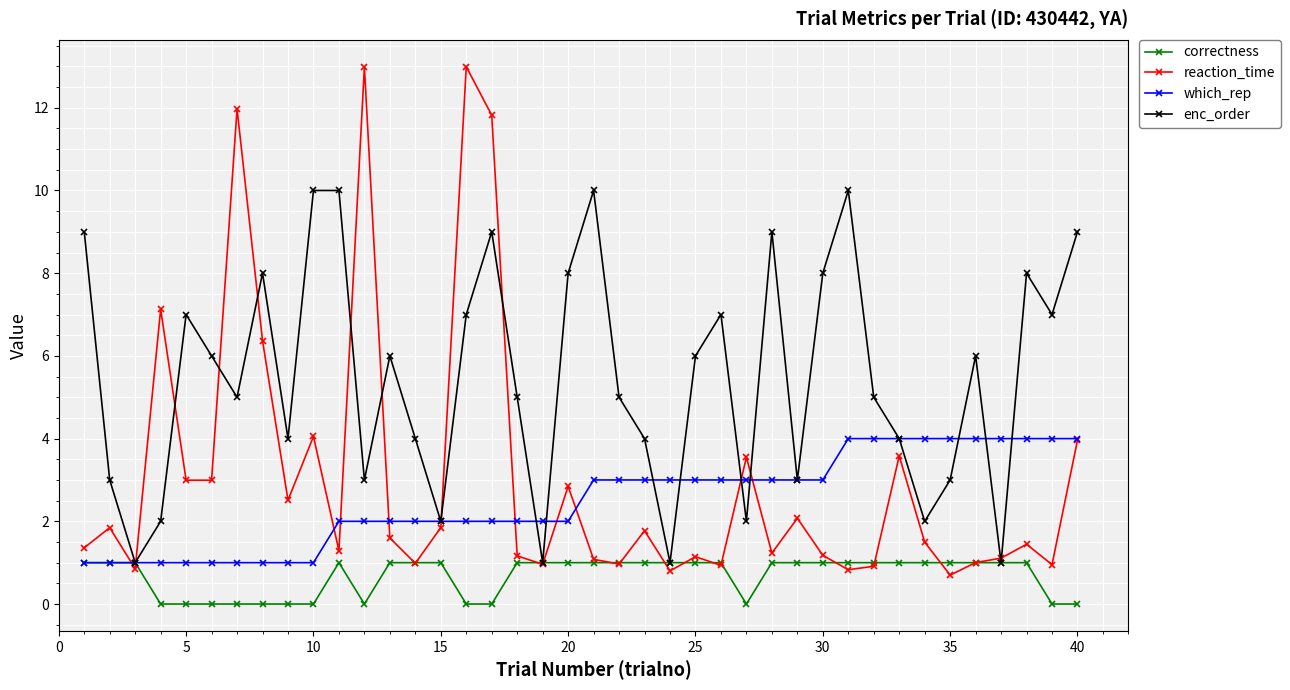

At how many categories does at least one series exceed 11?

4